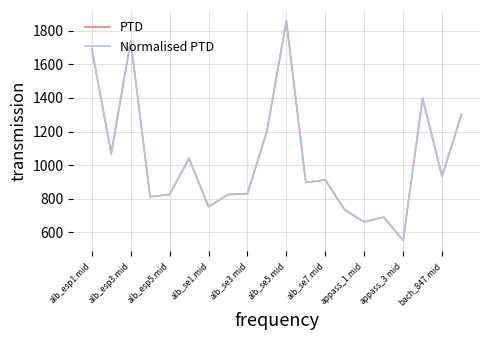

True or false: Normalised PTD and PTD cross at least once.

False